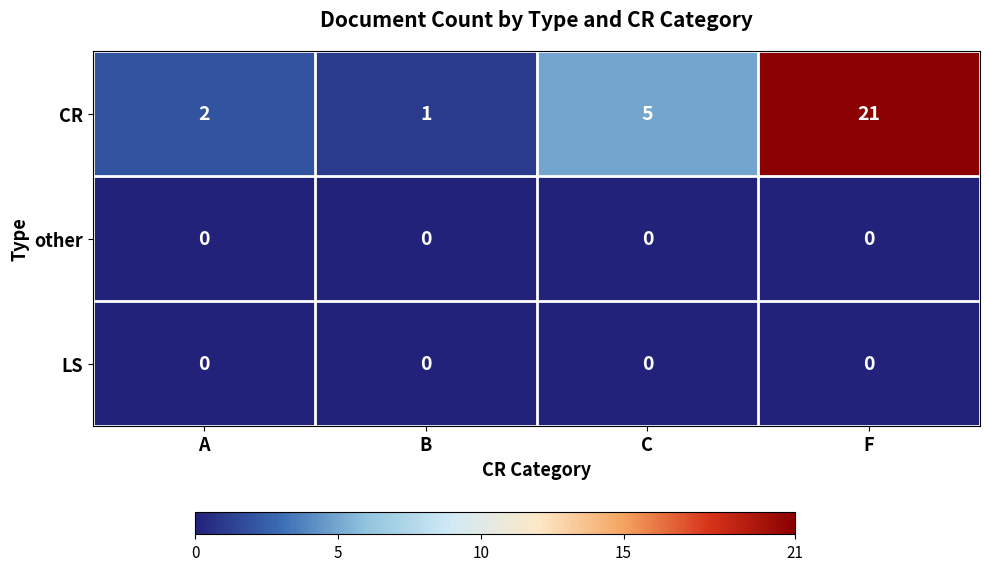

What is the total value across all series at C?

5